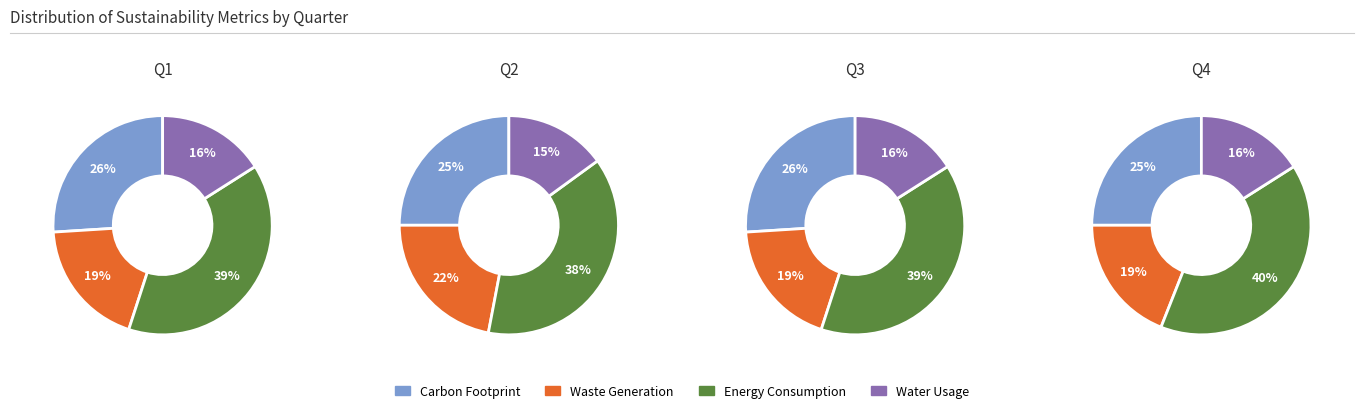

To the nearest percent, what is the average slice percentage?

25%